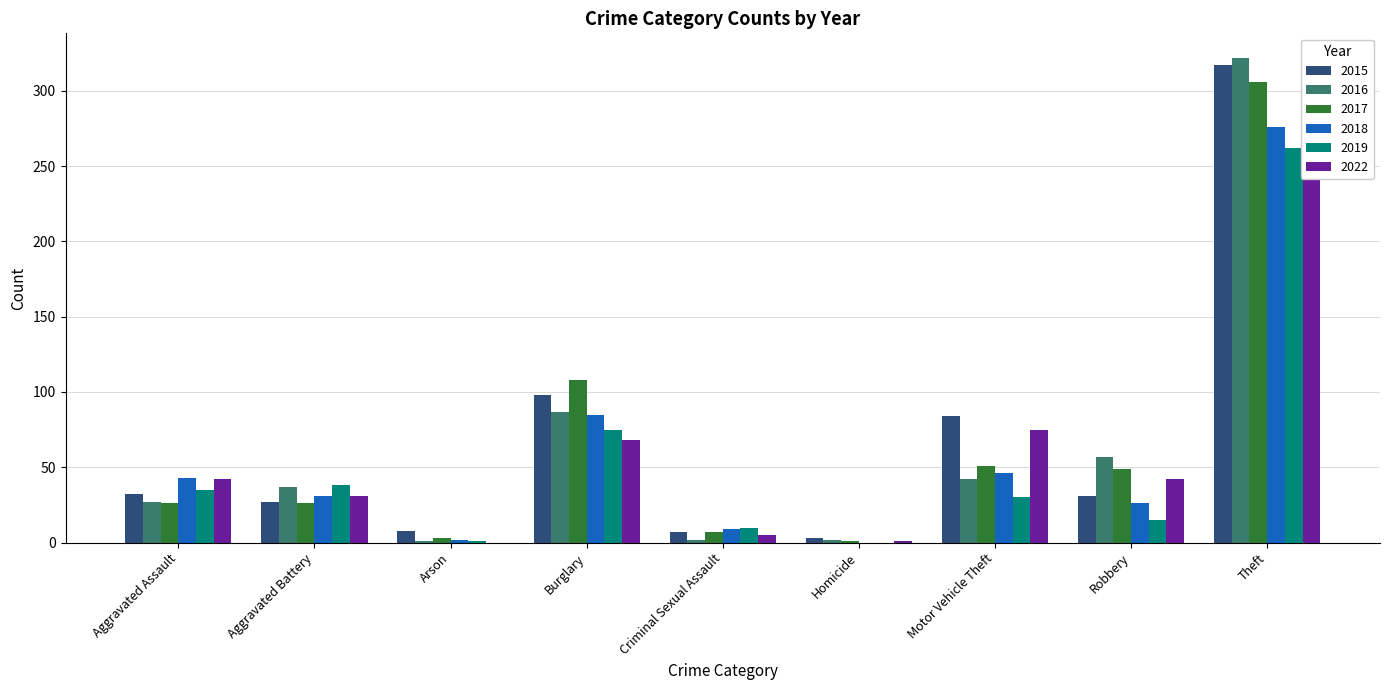

At which category is the sum across all series the highest?

Theft